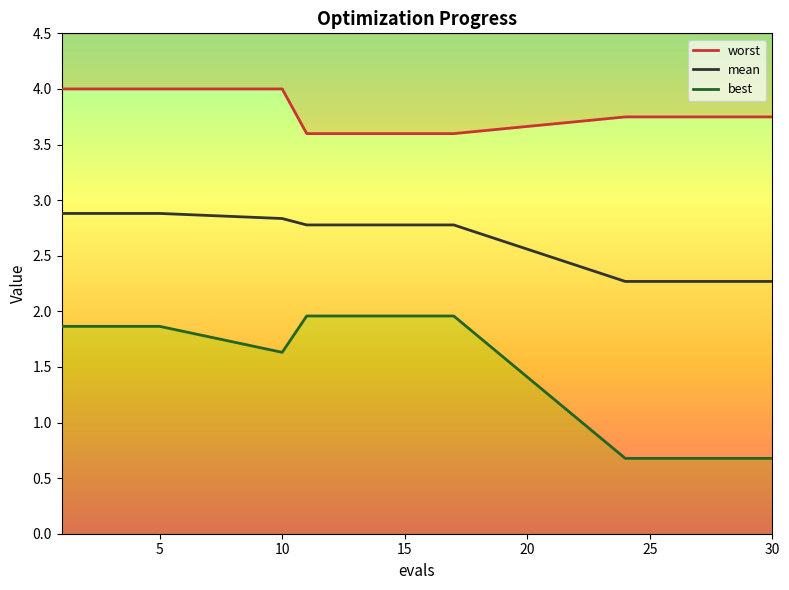

Which series has the largest total across all categories?

worst